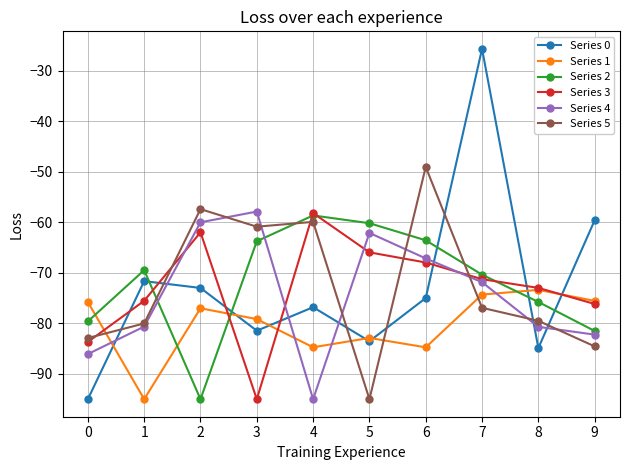

Is this an area chart (filled region under the line)?

No